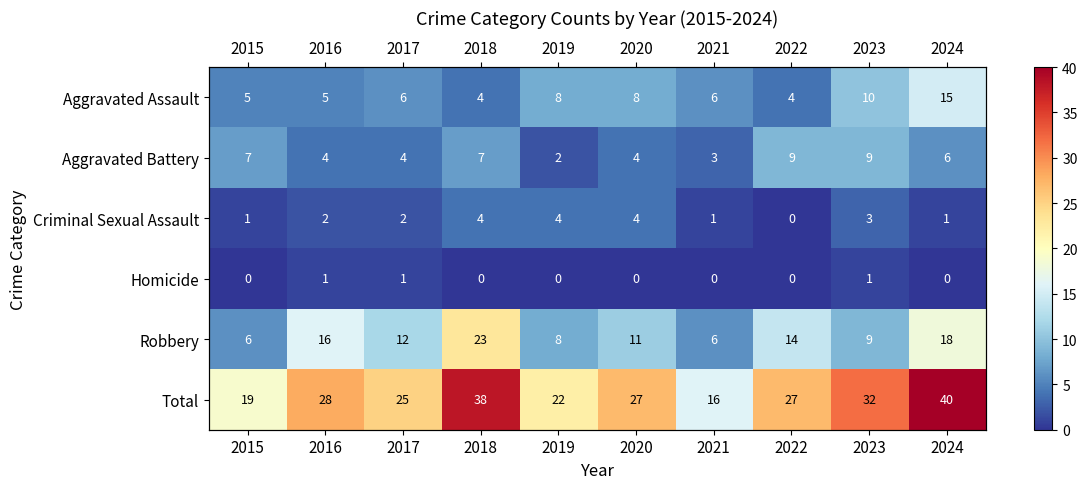

Is the value of Aggravated Assault at 2021 greater than the value of Robbery at 2024?

No